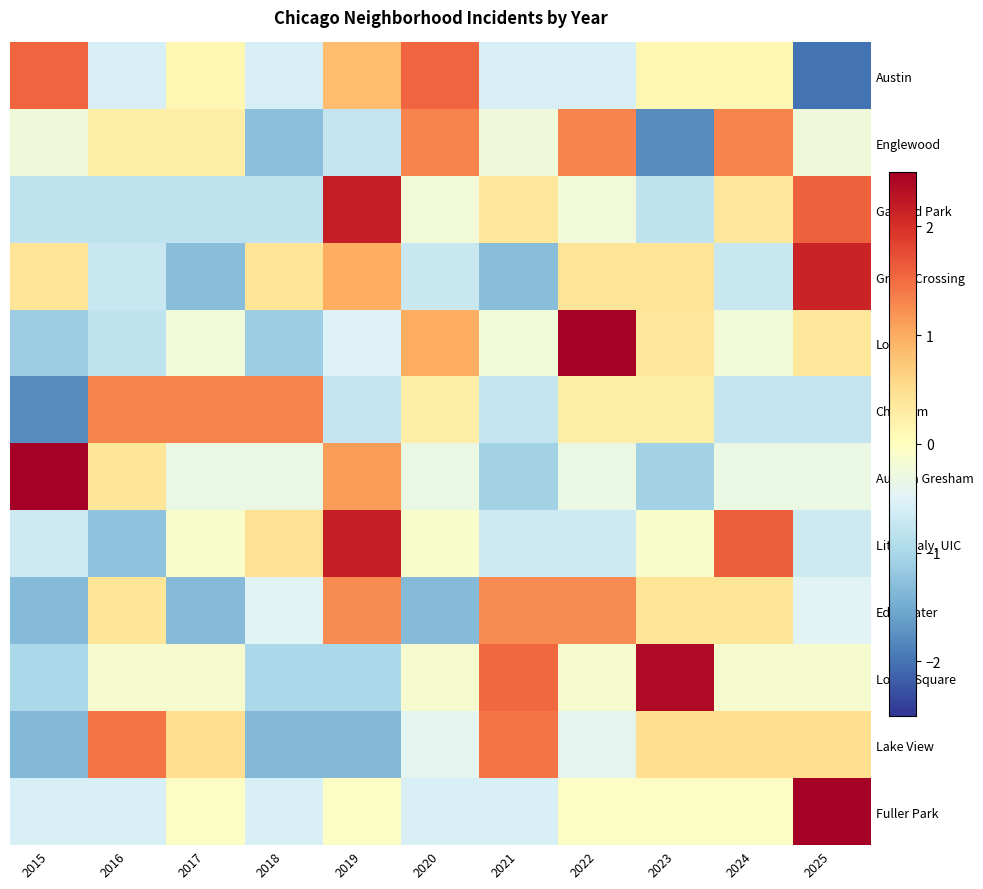

Reading left to right, list all the values displayed in this chart.

Austin: 2015=1.6	2016=-0.6	2017=0.1	2018=-0.6	2019=0.8	2020=1.6	2021=-0.6	2022=-0.6	2023=0.1	2024=0.1	2025=-2.0
Englewood: 2015=-0.2	2016=0.3	2017=0.3	2018=-1.3	2019=-0.8	2020=1.3	2021=-0.2	2022=1.3	2023=-1.8	2024=1.3	2025=-0.2
Garfield Park: 2015=-0.8	2016=-0.8	2017=-0.8	2018=-0.8	2019=2.2	2020=-0.2	2021=0.4	2022=-0.2	2023=-0.8	2024=0.4	2025=1.6
Grand Crossing: 2015=0.4	2016=-0.7	2017=-1.3	2018=0.4	2019=1.0	2020=-0.7	2021=-1.3	2022=0.4	2023=0.4	2024=-0.7	2025=2.1
Loop: 2015=-1.1	2016=-0.8	2017=-0.2	2018=-1.1	2019=-0.5	2020=1.0	2021=-0.2	2022=2.5	2023=0.4	2024=-0.2	2025=0.4
Chatham: 2015=-1.8	2016=1.3	2017=1.3	2018=1.3	2019=-0.8	2020=0.3	2021=-0.8	2022=0.3	2023=0.3	2024=-0.8	2025=-0.8
Auburn Gresham: 2015=2.6	2016=0.4	2017=-0.3	2018=-0.3	2019=1.1	2020=-0.3	2021=-1.1	2022=-0.3	2023=-1.1	2024=-0.3	2025=-0.3
Little Italy, UIC: 2015=-0.7	2016=-1.2	2017=-0.1	2018=0.5	2019=2.2	2020=-0.1	2021=-0.7	2022=-0.7	2023=-0.1	2024=1.6	2025=-0.7
Edgewater: 2015=-1.3	2016=0.4	2017=-1.3	2018=-0.5	2019=1.3	2020=-1.3	2021=1.3	2022=1.3	2023=0.4	2024=0.4	2025=-0.5
Logan Square: 2015=-1.0	2016=-0.2	2017=-0.2	2018=-1.0	2019=-1.0	2020=-0.2	2021=1.5	2022=-0.2	2023=2.4	2024=-0.2	2025=-0.2
Lake View: 2015=-1.4	2016=1.4	2017=0.5	2018=-1.4	2019=-1.4	2020=-0.4	2021=1.4	2022=-0.4	2023=0.5	2024=0.5	2025=0.5
Fuller Park: 2015=-0.6	2016=-0.6	2017=-0.0	2018=-0.6	2019=-0.0	2020=-0.6	2021=-0.6	2022=-0.0	2023=-0.0	2024=-0.0	2025=3.1